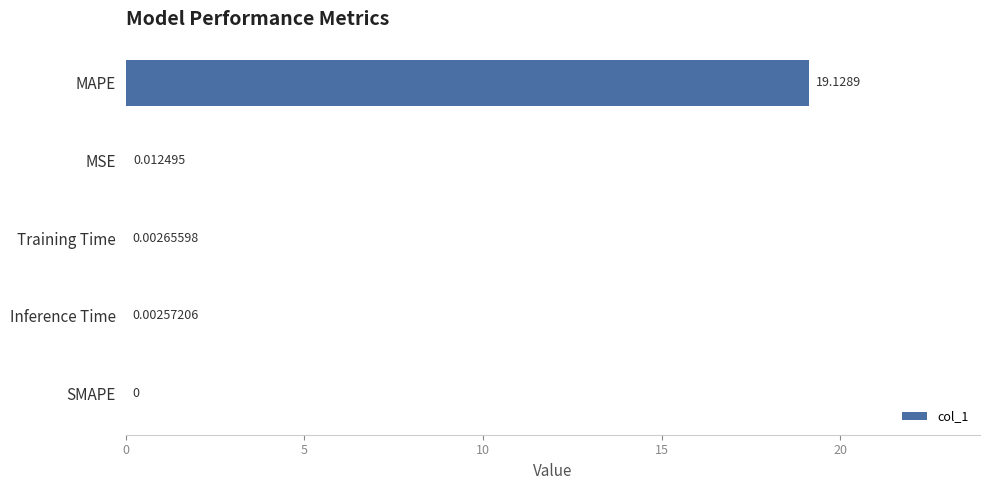

What is the sum of all values?

19.1